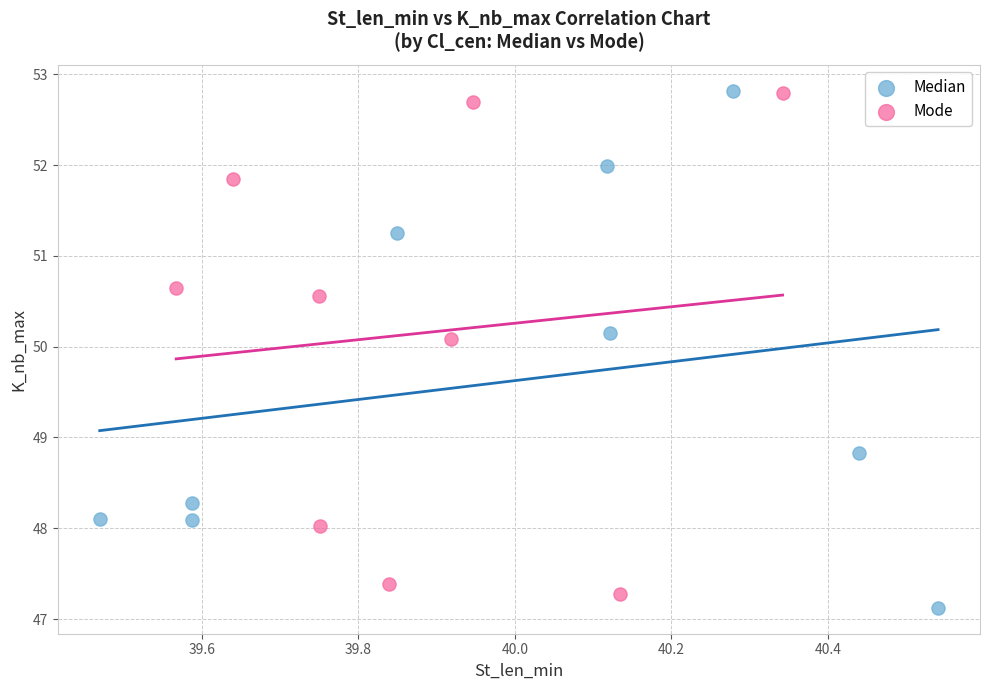

What are all the series names shown in the legend?

Median, Mode